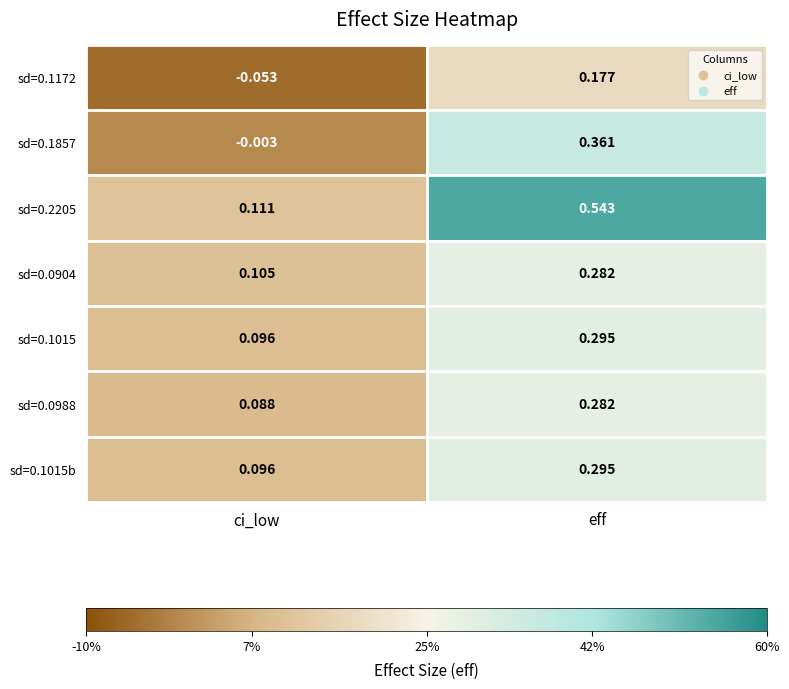

Which category has the lowest value across all series?

ci_low